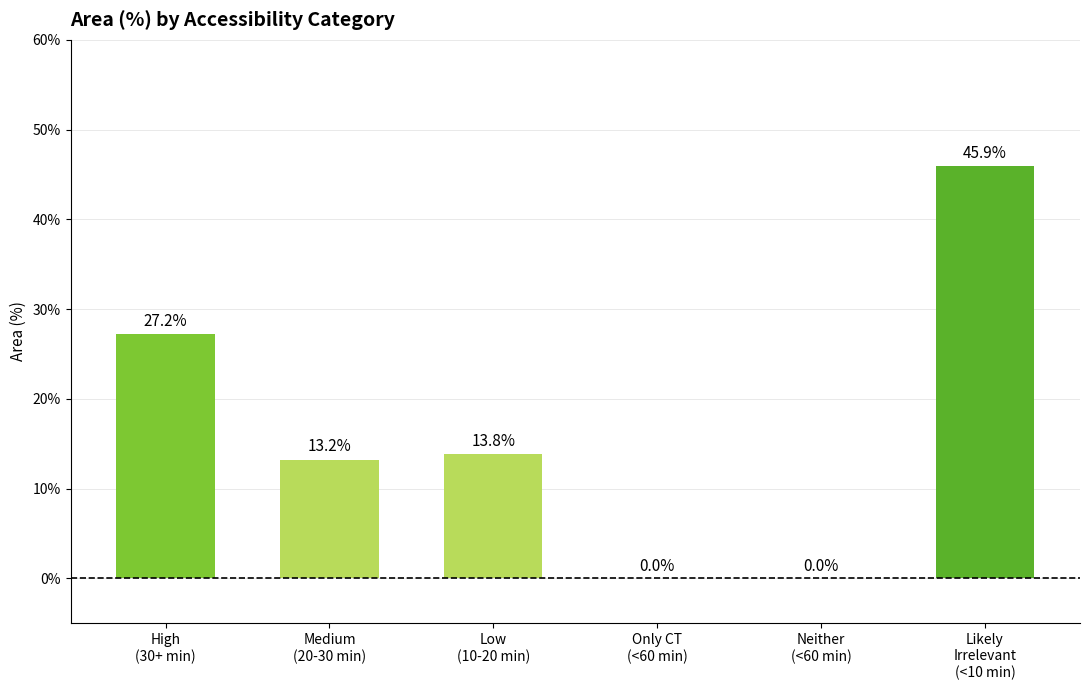

What is the sum of the values at Likely
Irrelevant
(<10 min) and High
(30+ min)?

73.1